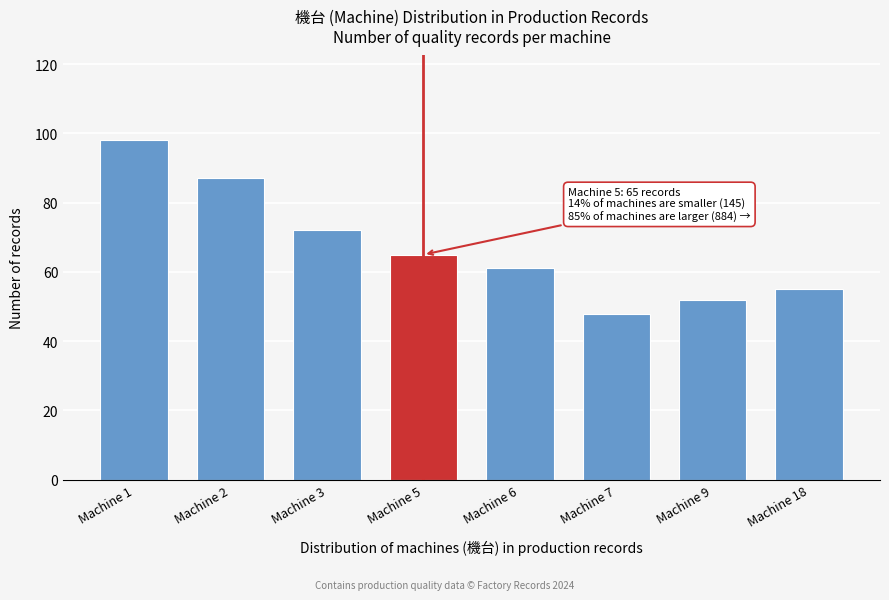

Reading right to left, what are all the values shown in this chart?

55	52	48	61	65	72	87	98